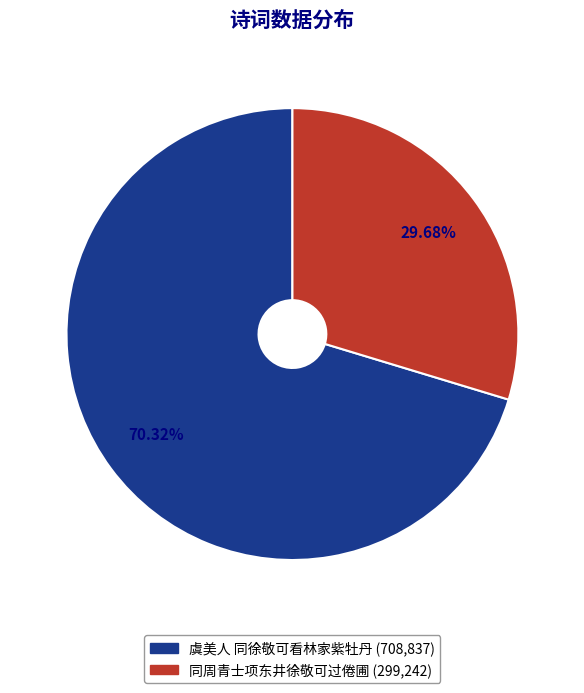

Does 同周青士项东井徐敬可过倦圃 account for over 50% of the chart?

No